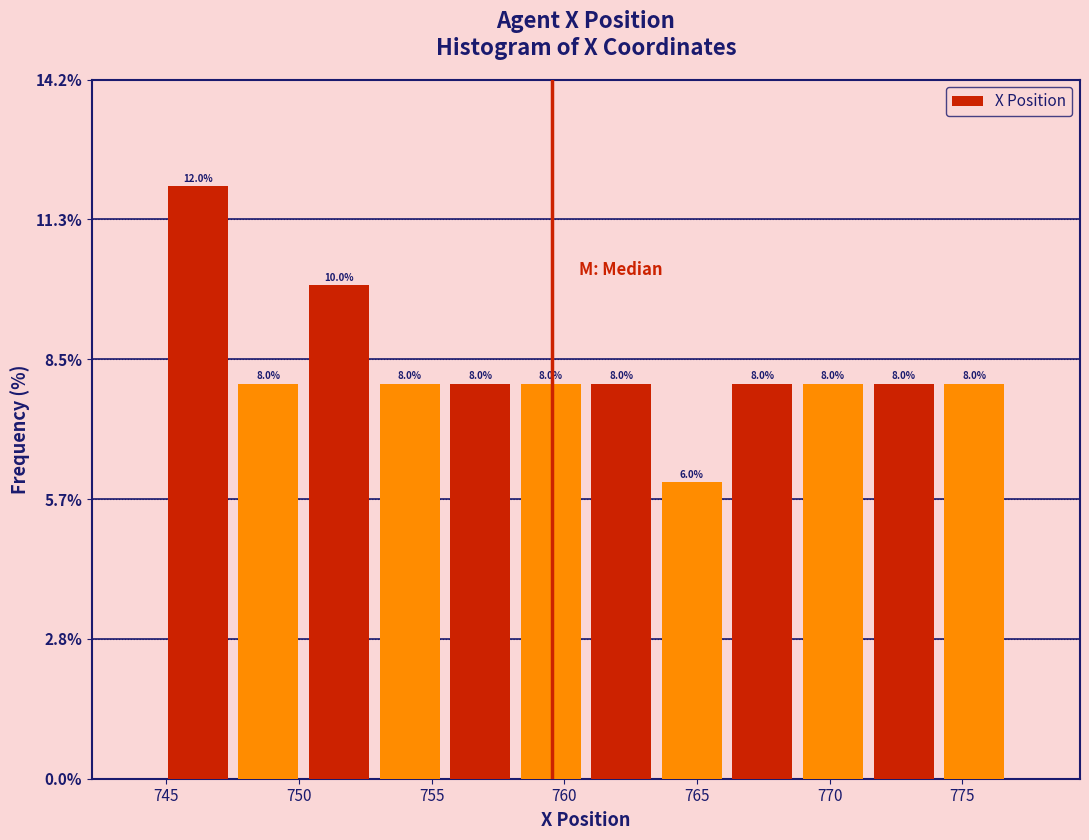

Reading left to right, transcribe this chart: for each bar, give the range it covers on the x-axis and its height. The bar edges are not printed on the chart, so give them approximately, as read against the axis.

745.0 to 747.5: 12.0
747.5 to 750.0: 8.0
750.0 to 753.0: 10.0
753.0 to 755.5: 8.0
755.5 to 758.0: 8.0
758.0 to 761.0: 8.0
761.0 to 763.5: 8.0
763.5 to 766.0: 6.0
766.0 to 769.0: 8.0
769.0 to 771.5: 8.0
771.5 to 774.0: 8.0
774.0 to 777.0: 8.0